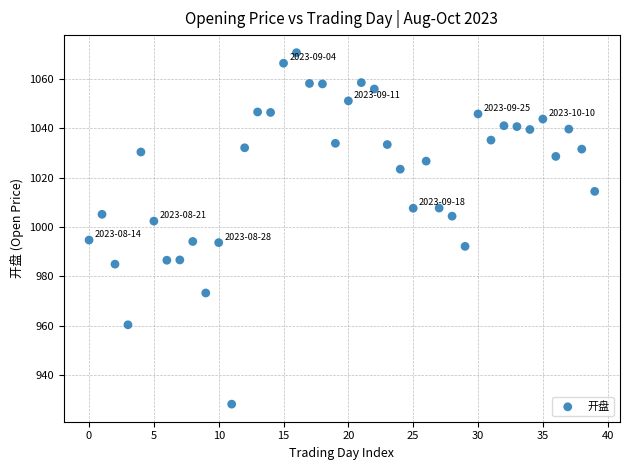

What is the range of Y values (max minus min)?

142.3